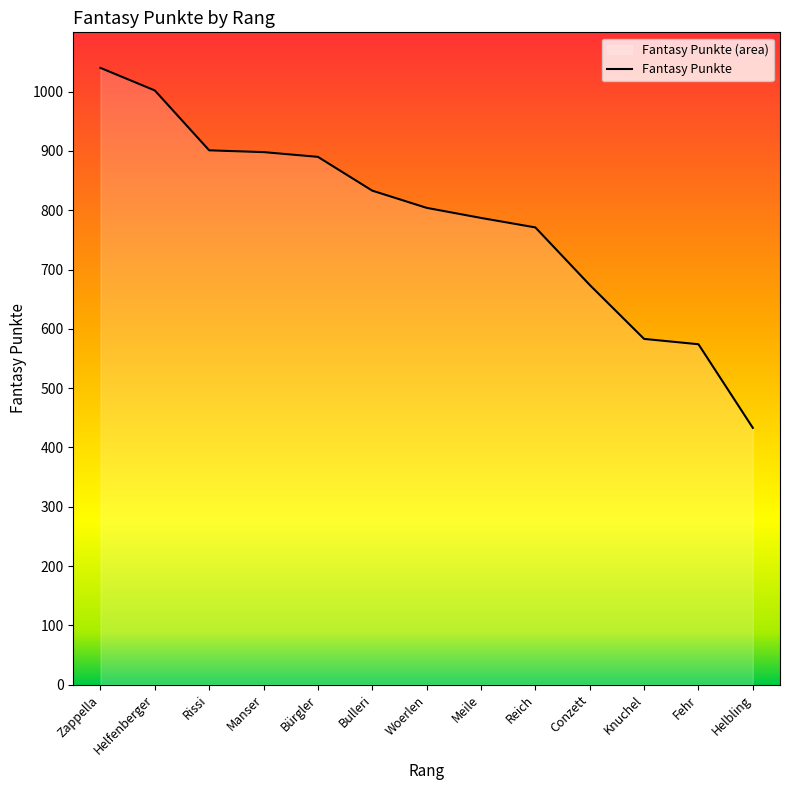

Reading right to left, transcribe all the data shown in this chart.

Helbling=433	Fehr=574	Knuchel=583	Conzett=674	Reich=771	Meile=787	Woerlen=804	Bulleri=833	Bürgler=890	Manser=898	Rissi=901	Helfenberger=1002	Zappella=1040